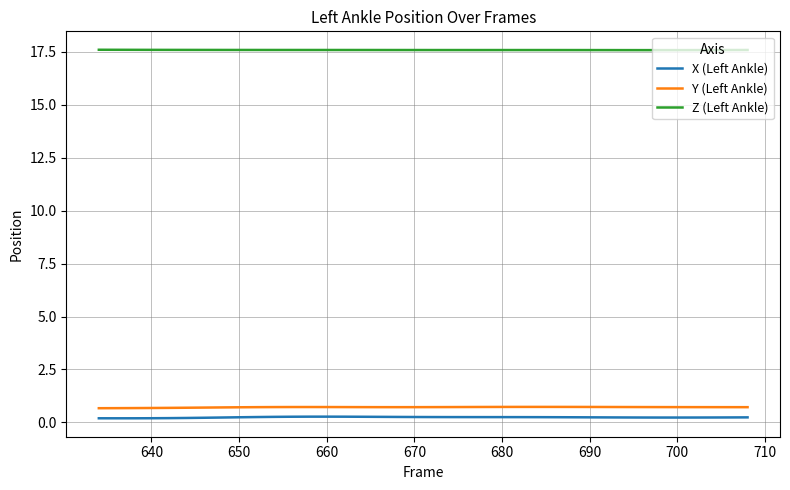

True or false: Y (Left Ankle) has more than 1 interior local peaks.

True